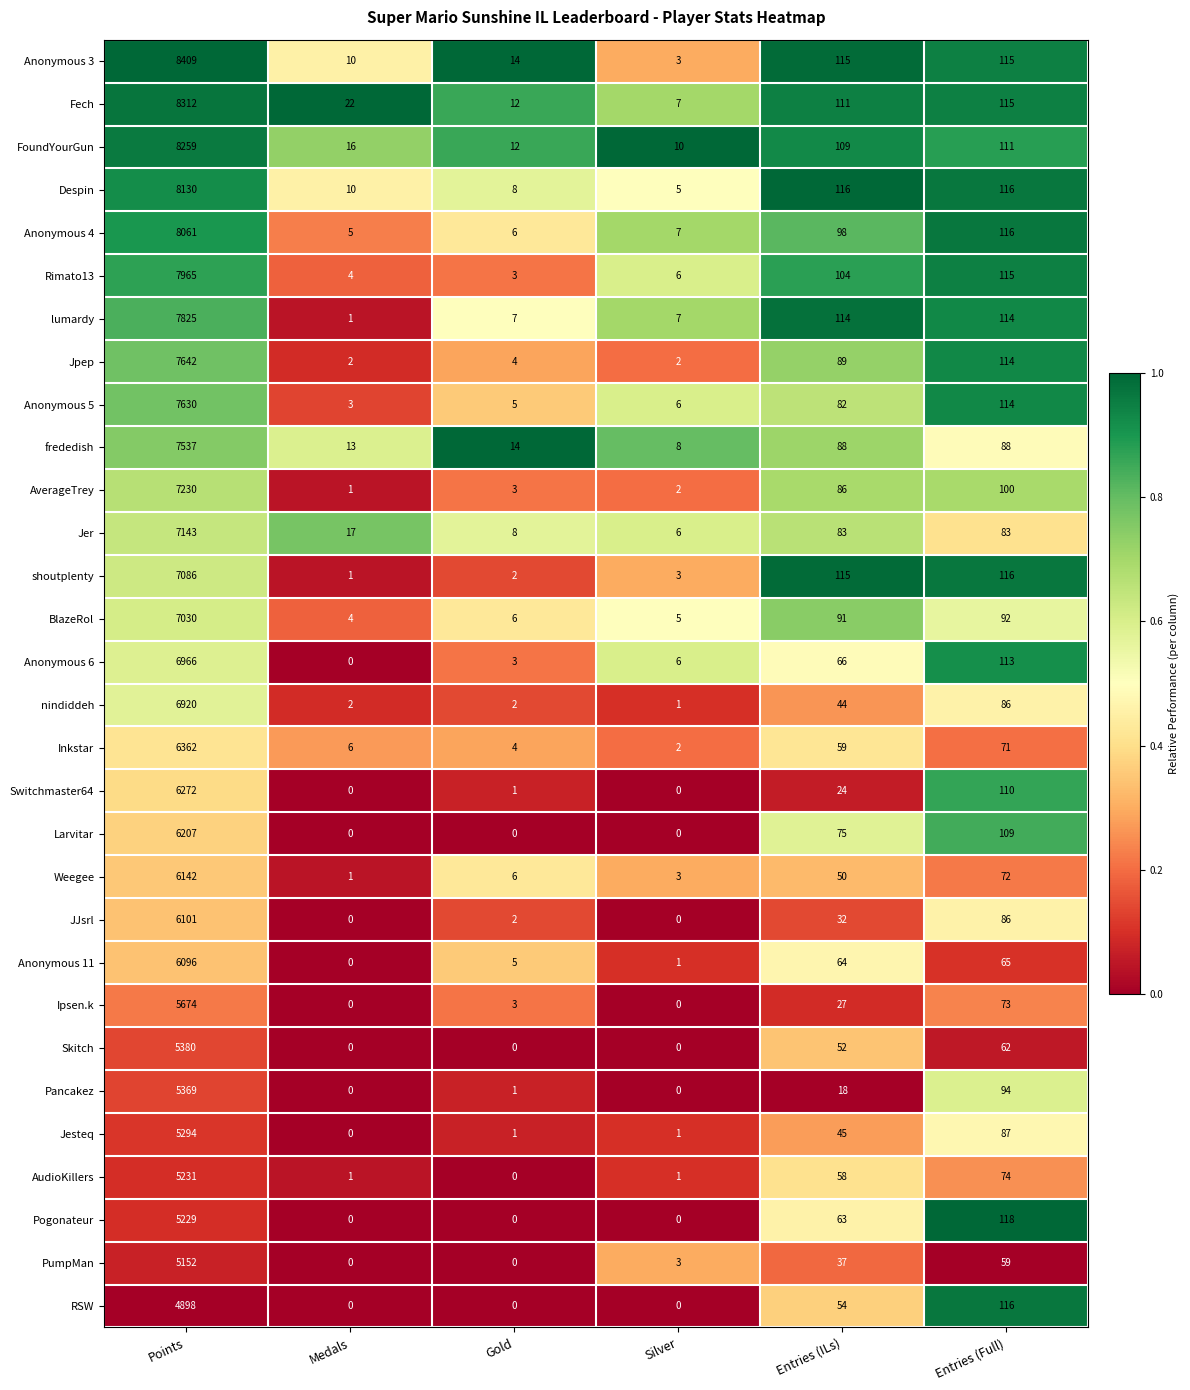

The RSW series shows 0 at Medals. True or false?

True